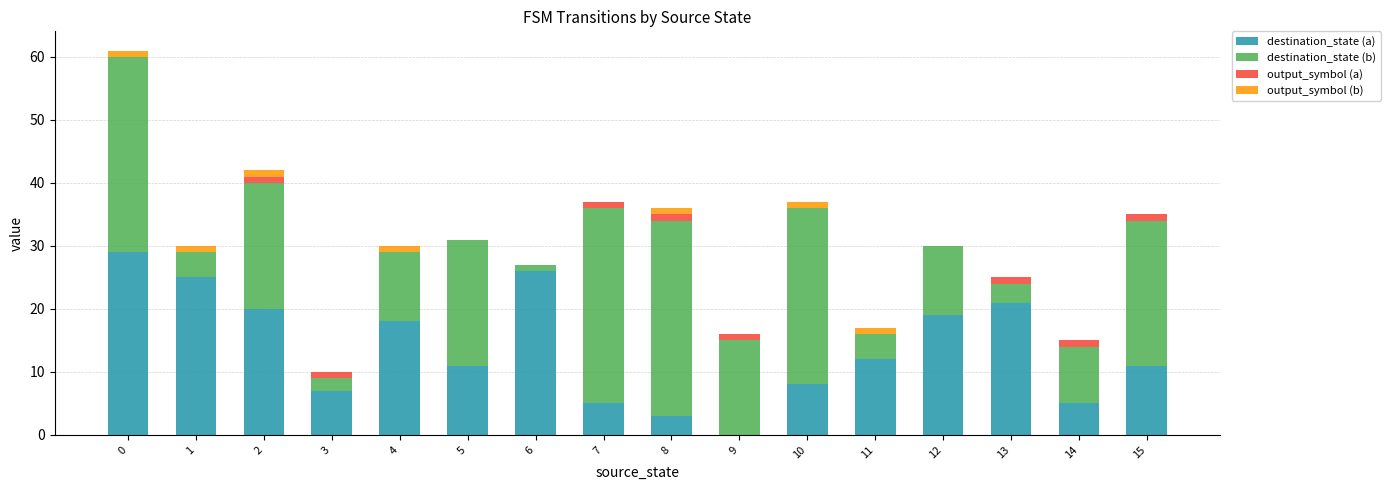

What is the maximum value for destination_state (a)?

29